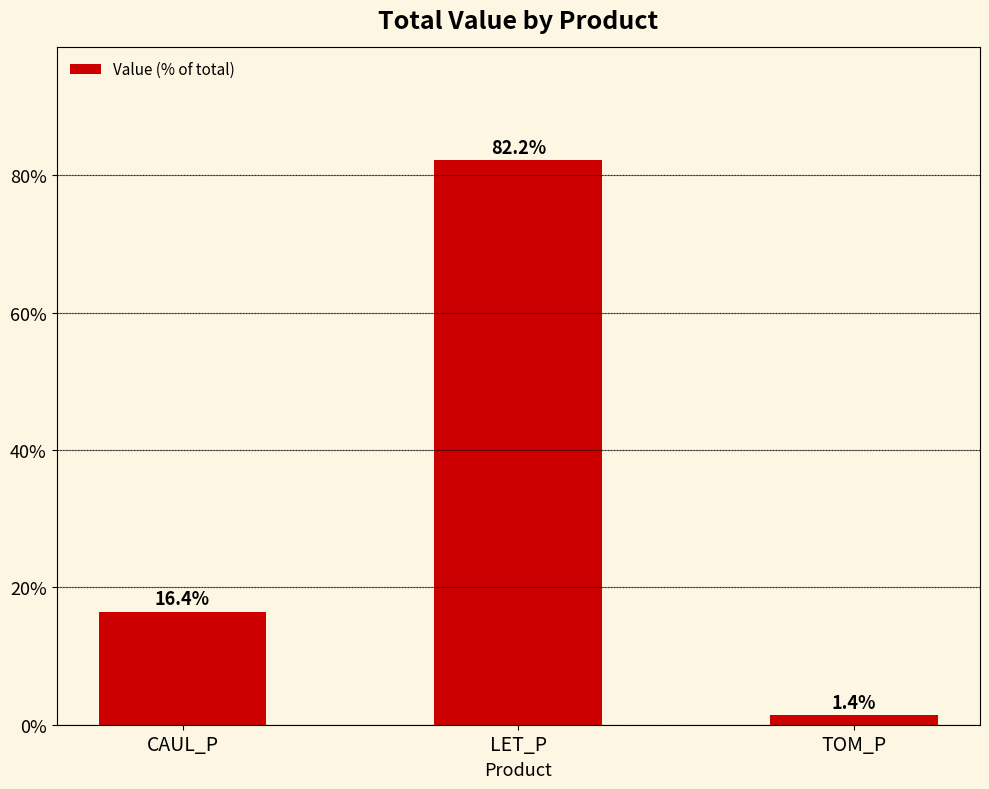

Are the bars grouped side by side (vs. stacked)?

No